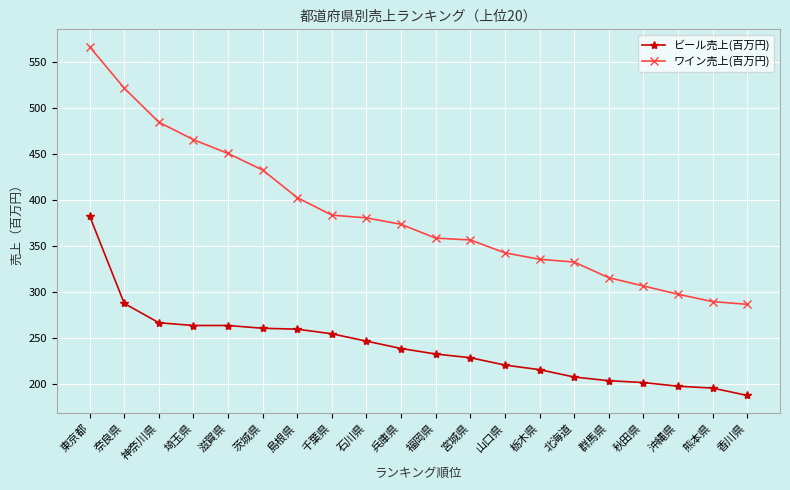

At which label does ビール売上(百万円) first exceed 239?

東京都